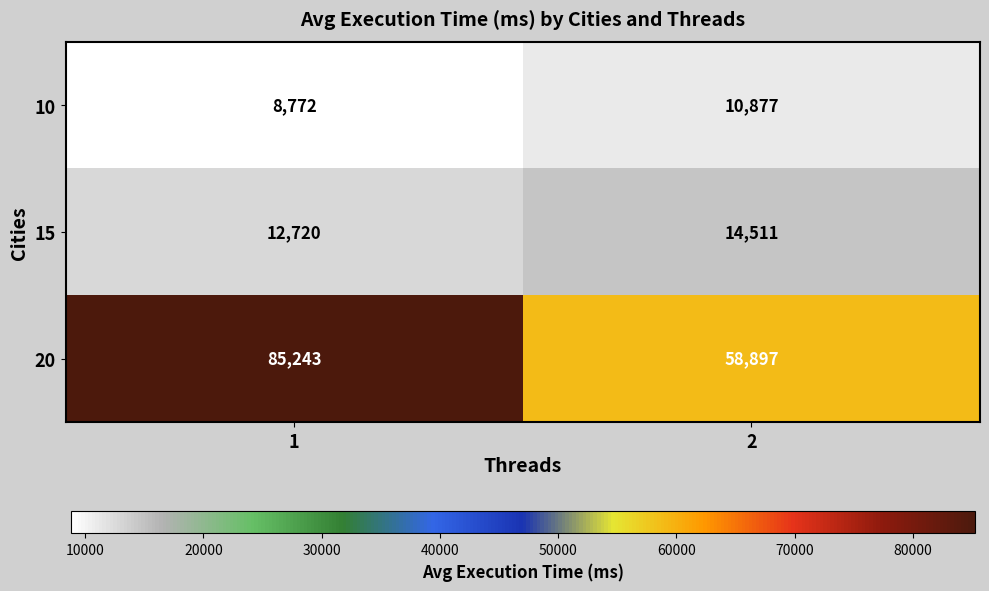

True or false: 20 has a value of 113595 at 1.

False